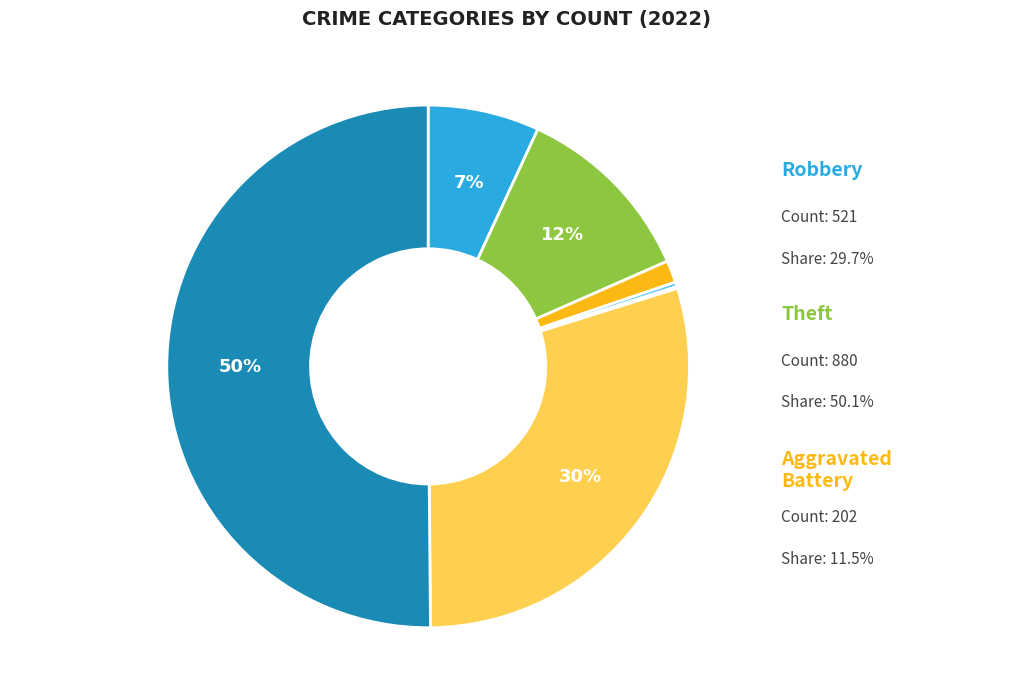

To the nearest percent, what is the average slice percentage?

14%